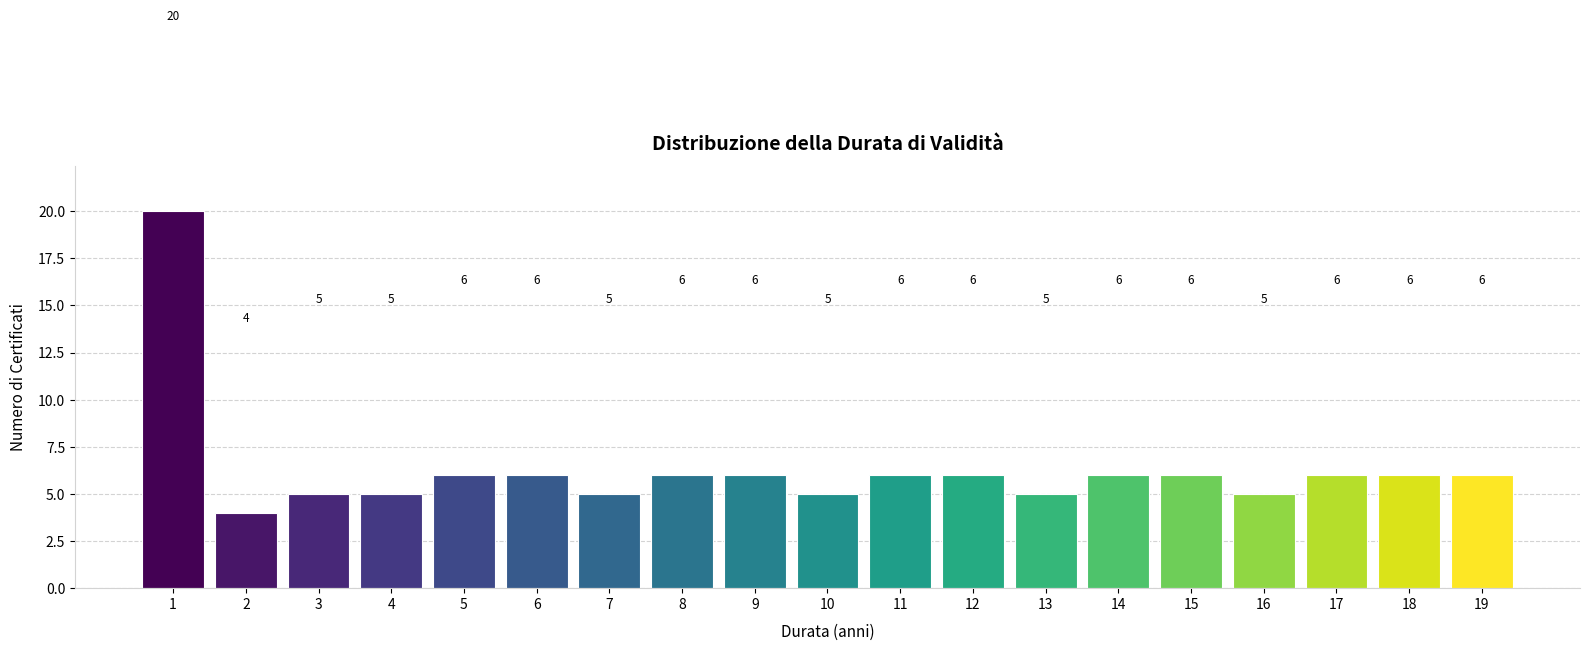

Reading right to left, list all the values displayed in this chart.

19=6	18=6	17=6	16=5	15=6	14=6	13=5	12=6	11=6	10=5	9=6	8=6	7=5	6=6	5=6	4=5	3=5	2=4	1=20